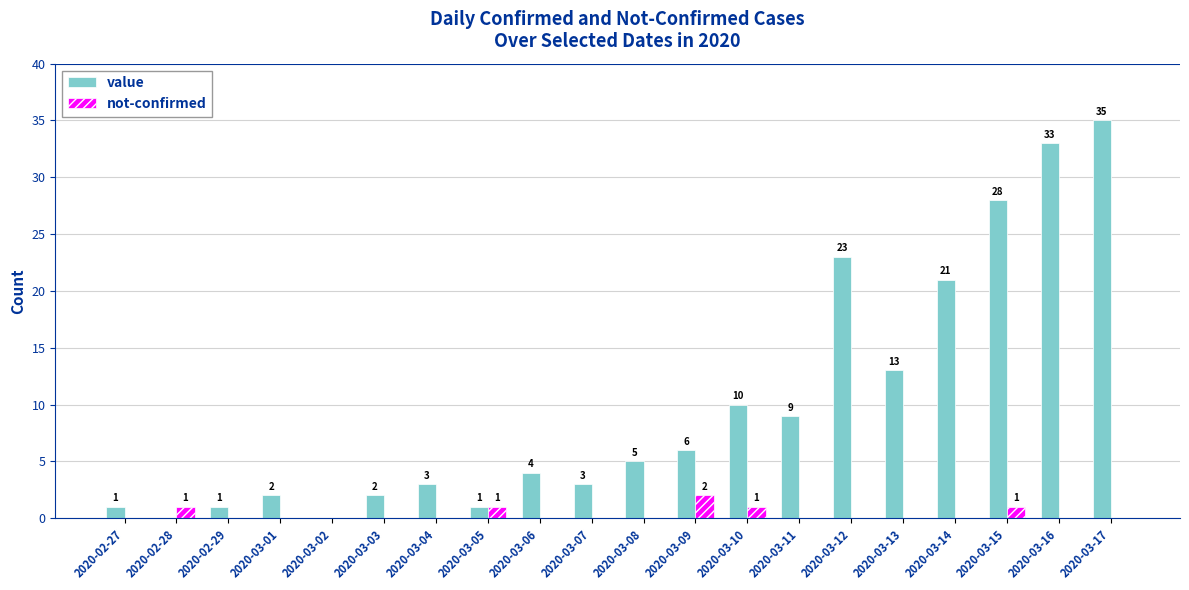

The value series shows 12 at 2020-03-12. True or false?

False